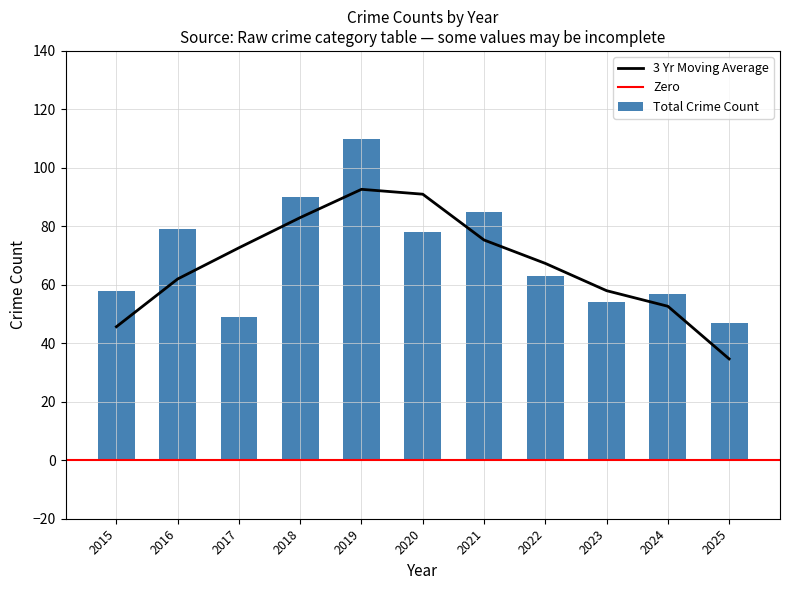

At which label is Total closest to 78?

2020